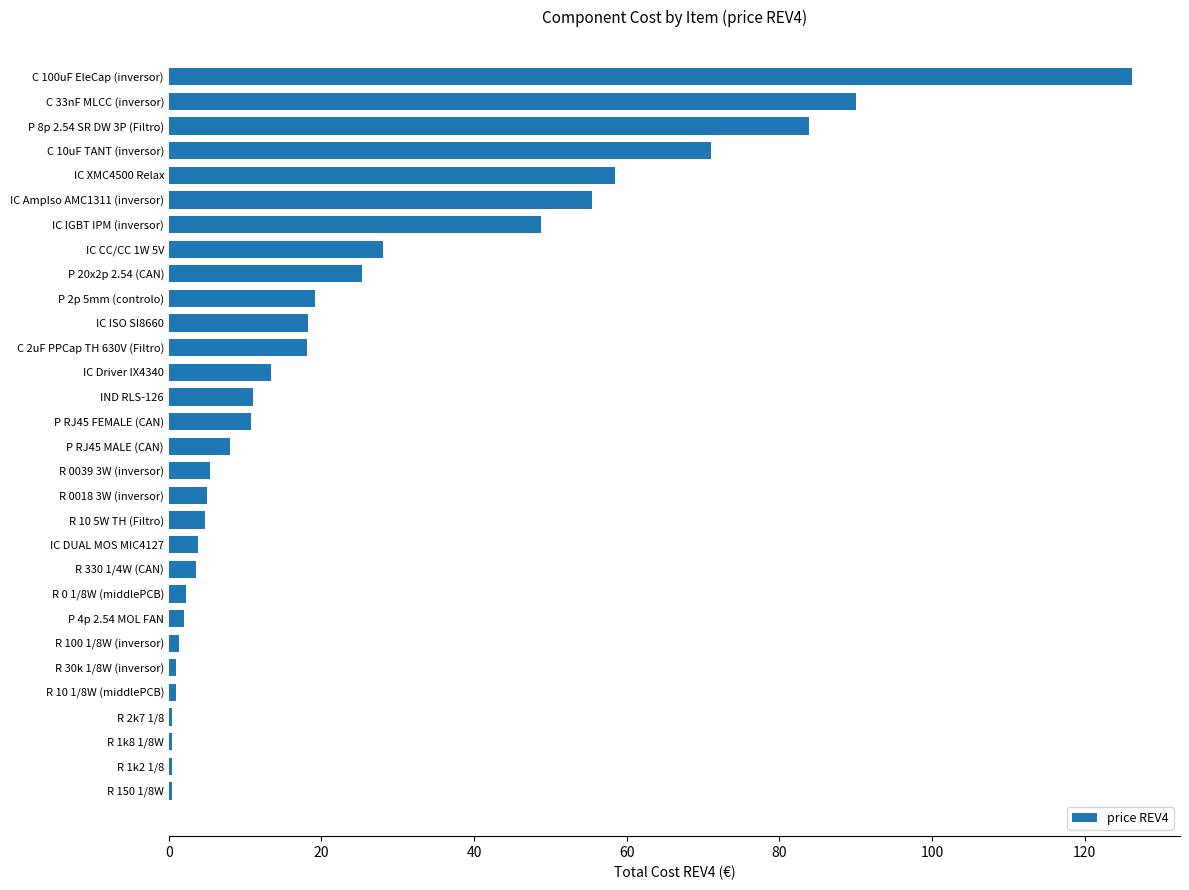

What is the greatest value displayed?

126.2